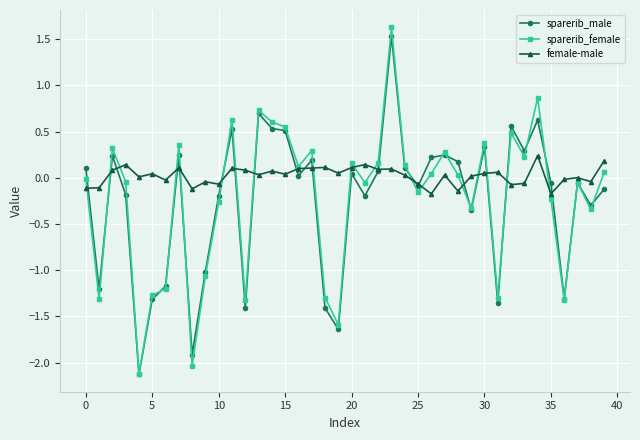

Which series has the largest total across all categories?

female-male